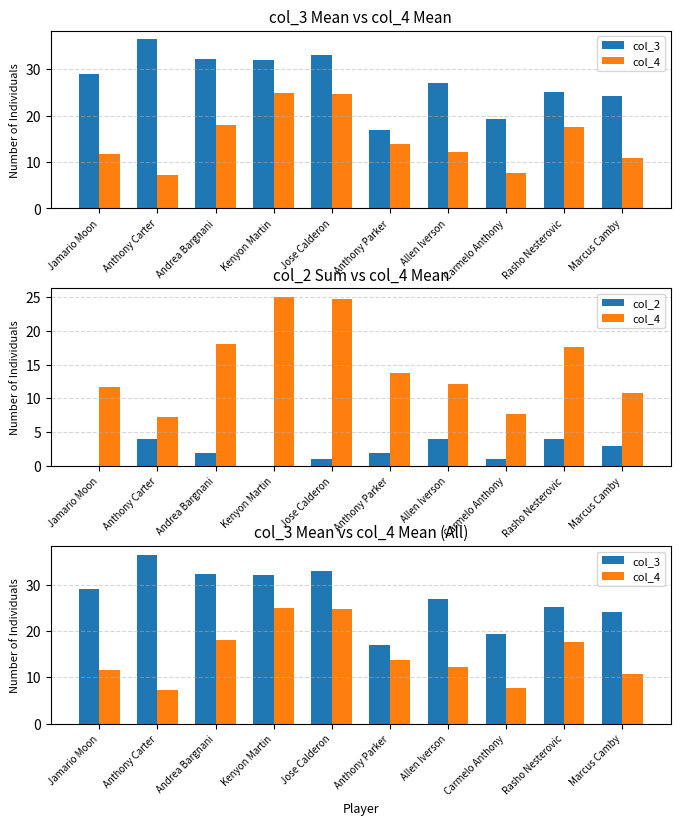

Reading left to right, what are all the values shown in this chart?

col_3: Jamario Moon=29.0	Anthony Carter=36.5	Andrea Bargnani=32.3	Kenyon Martin=32.0	Jose Calderon=33.0	Anthony Parker=17.0	Allen Iverson=27.0	Carmelo Anthony=19.3	Rasho Nesterovic=25.2	Marcus Camby=24.2
col_4: Jamario Moon=11.7	Anthony Carter=7.3	Andrea Bargnani=18.0	Kenyon Martin=25.0	Jose Calderon=24.7	Anthony Parker=13.8	Allen Iverson=12.2	Carmelo Anthony=7.7	Rasho Nesterovic=17.6	Marcus Camby=10.8
col_2: Jamario Moon=0.0	Anthony Carter=4.0	Andrea Bargnani=2.0	Kenyon Martin=0.0	Jose Calderon=1.0	Anthony Parker=2.0	Allen Iverson=4.0	Carmelo Anthony=1.0	Rasho Nesterovic=4.0	Marcus Camby=3.0